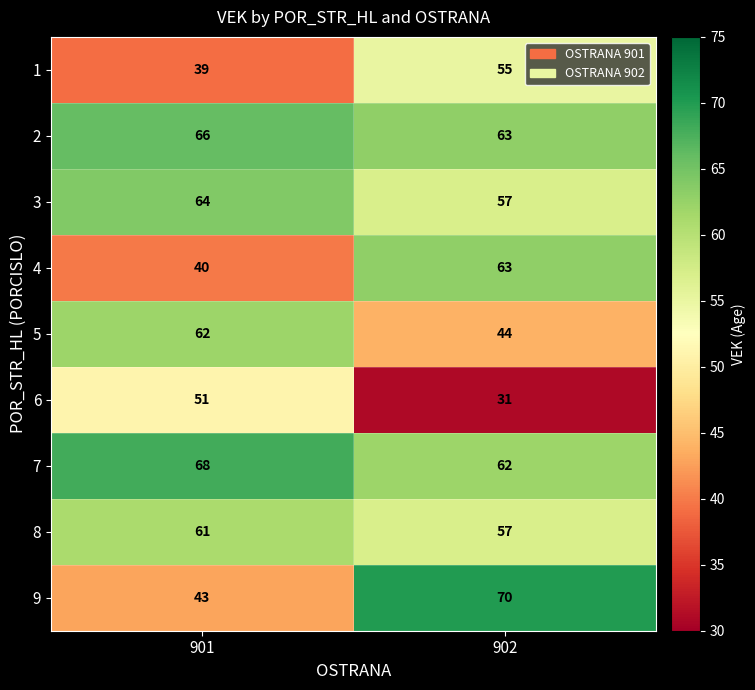

At which category is the sum across all series the highest?

902